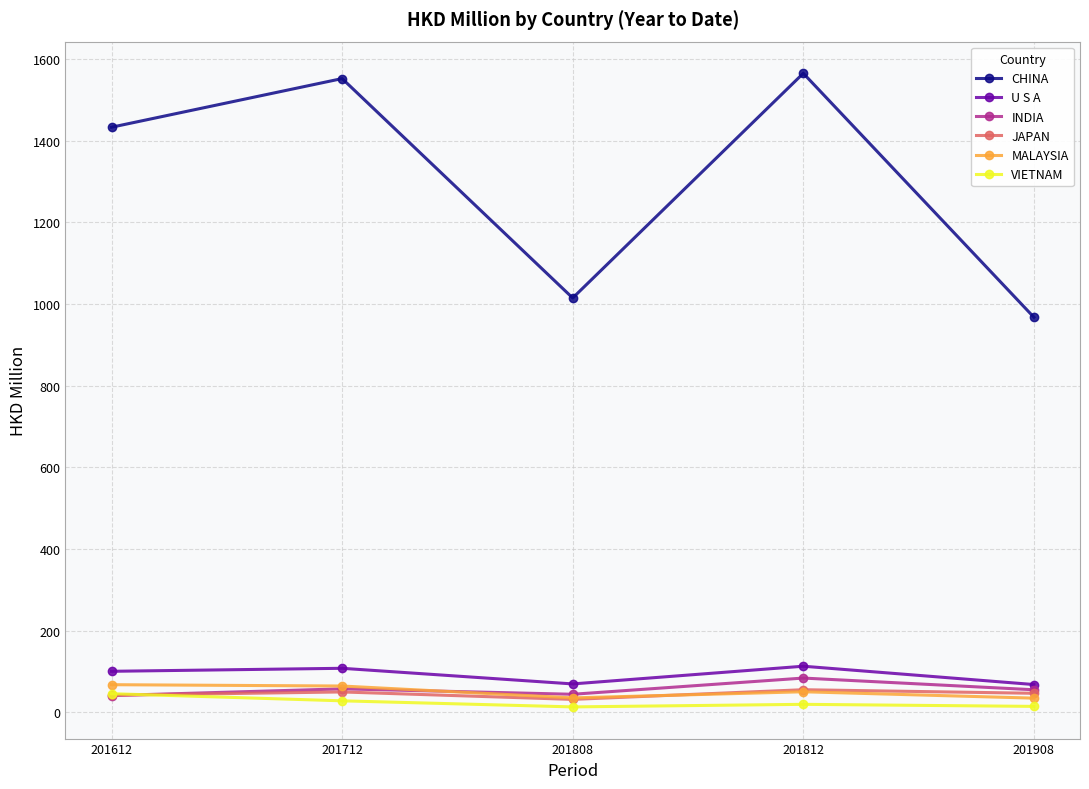

What is the average value of the JAPAN series?

45.4